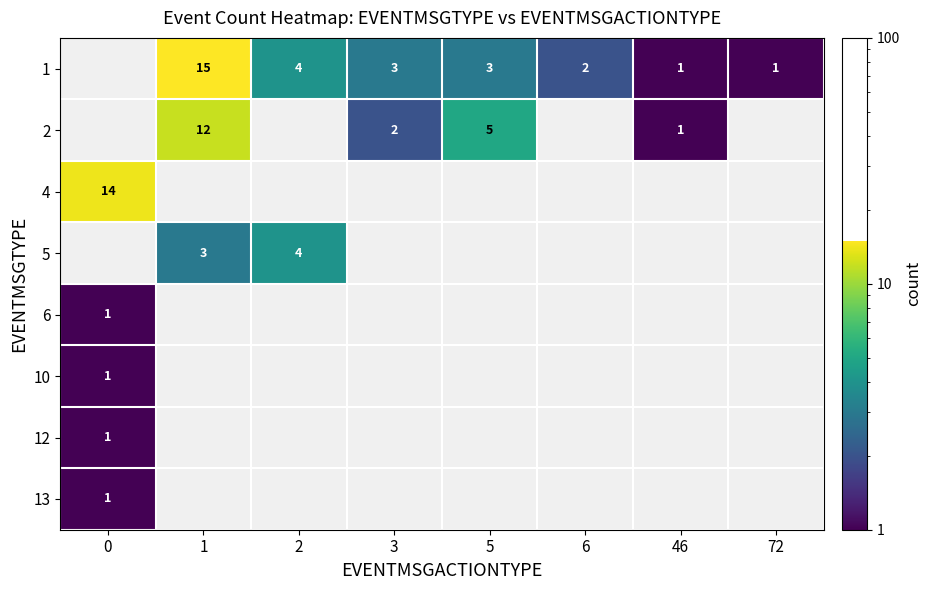

True or false: 13 has a value of 1 at 0.

True